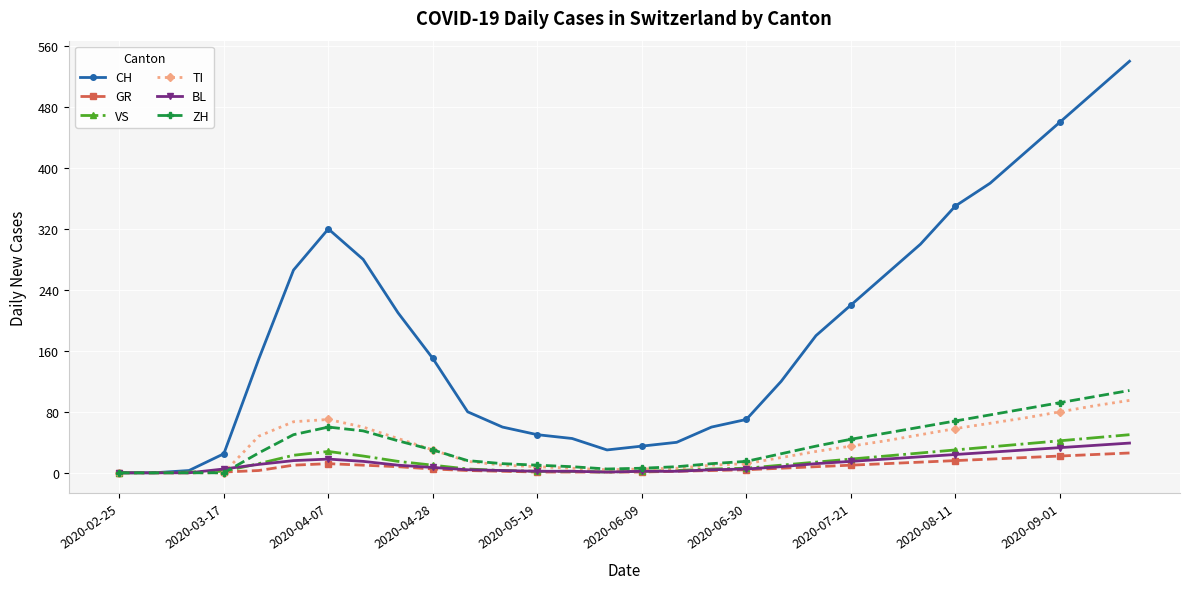

How many values in the ZH series are below 30?

15